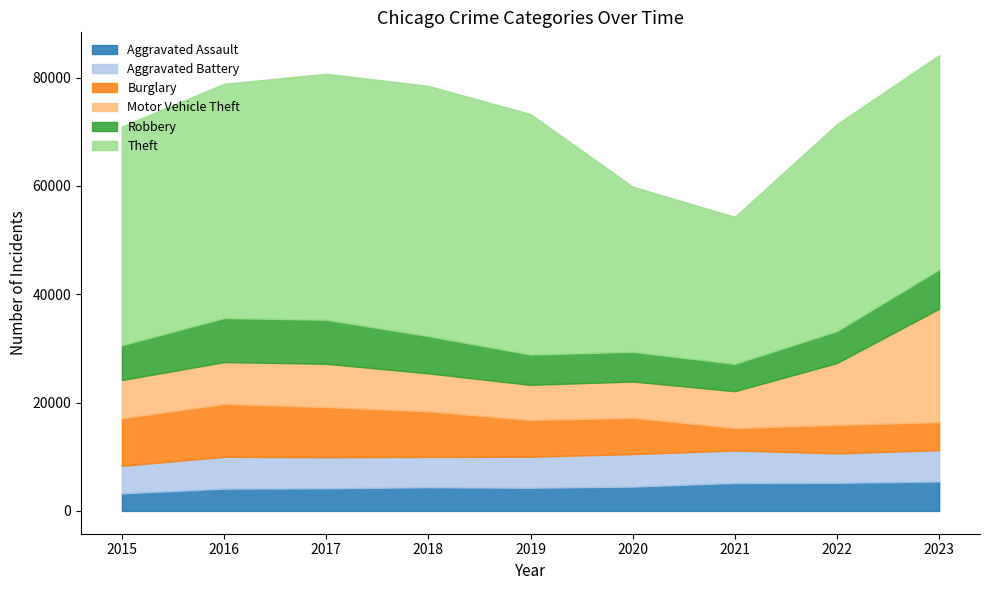

The Theft series shows 38223 at 2022. True or false?

True